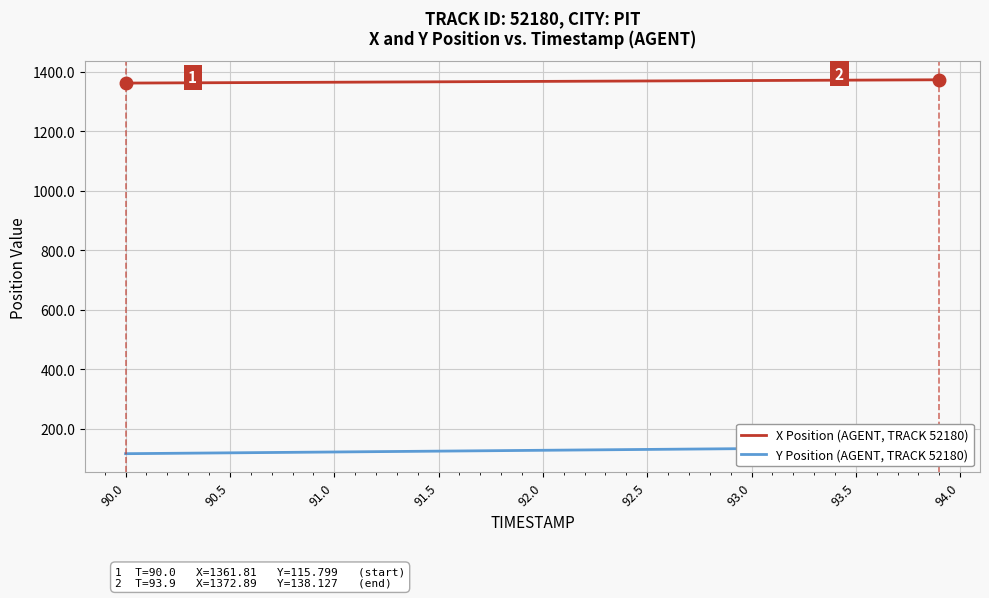

What are all the series names shown in the legend?

X Position (AGENT, TRACK 52180), Y Position (AGENT, TRACK 52180)